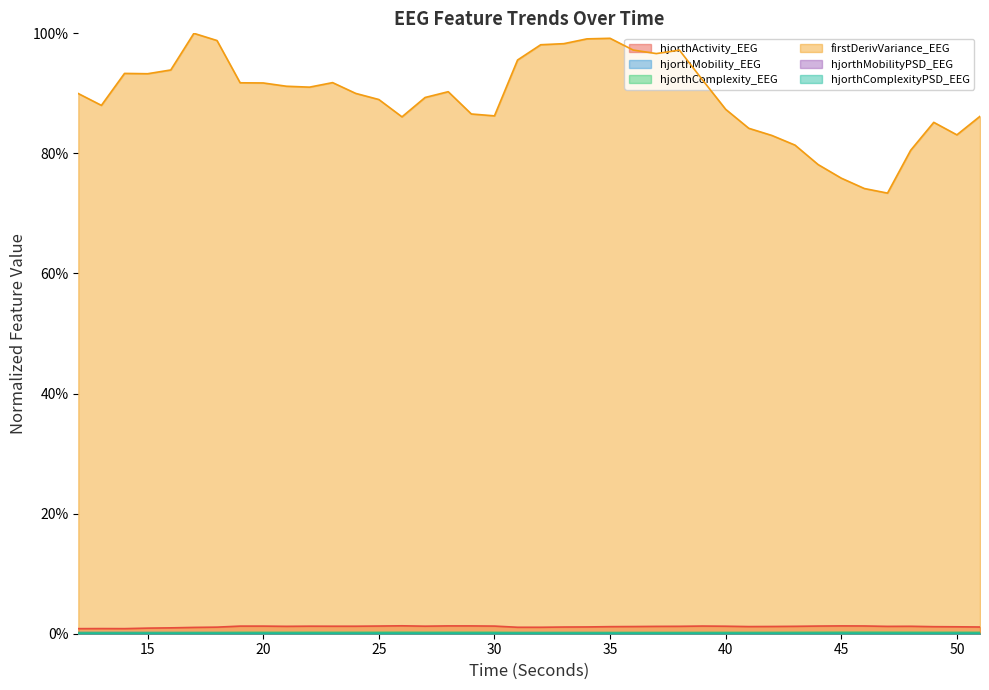

In hjorthActivity_EEG, how many points are higher than both neighbors (excluding endpoints)?

8